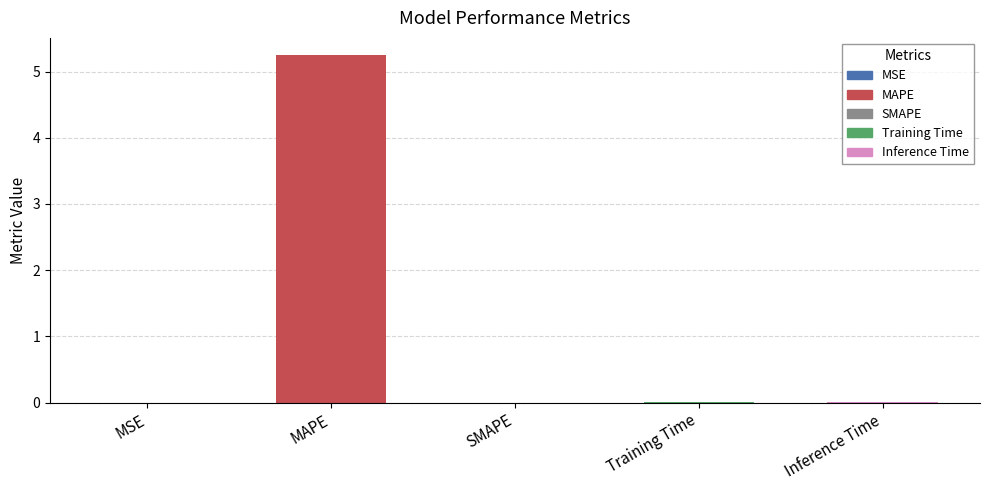

The value at Inference Time is 0.0. True or false?

True